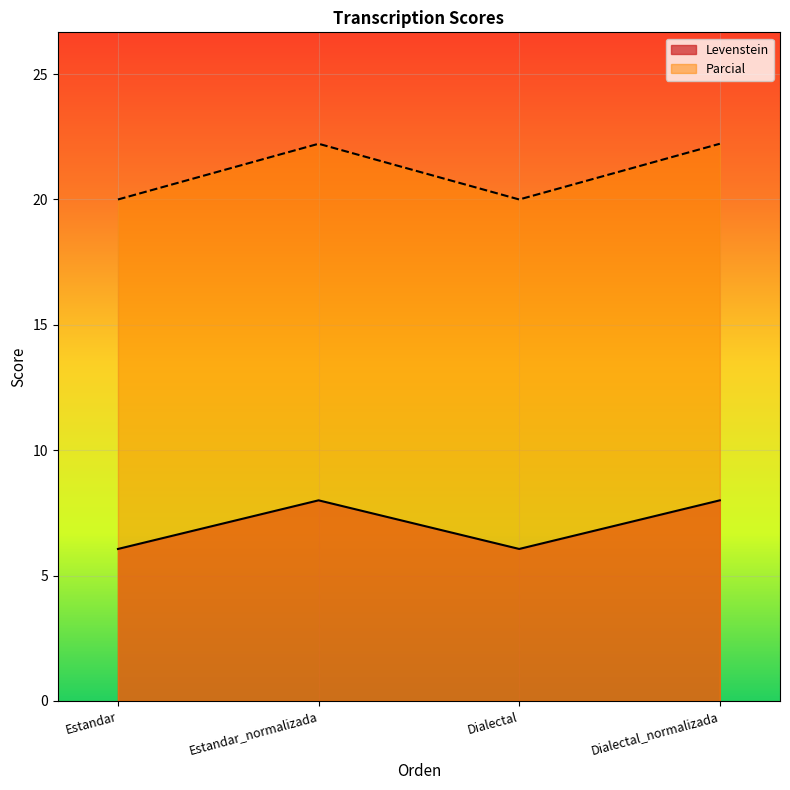

At which category does Parcial reach its first local peak?

Estandar_normalizada